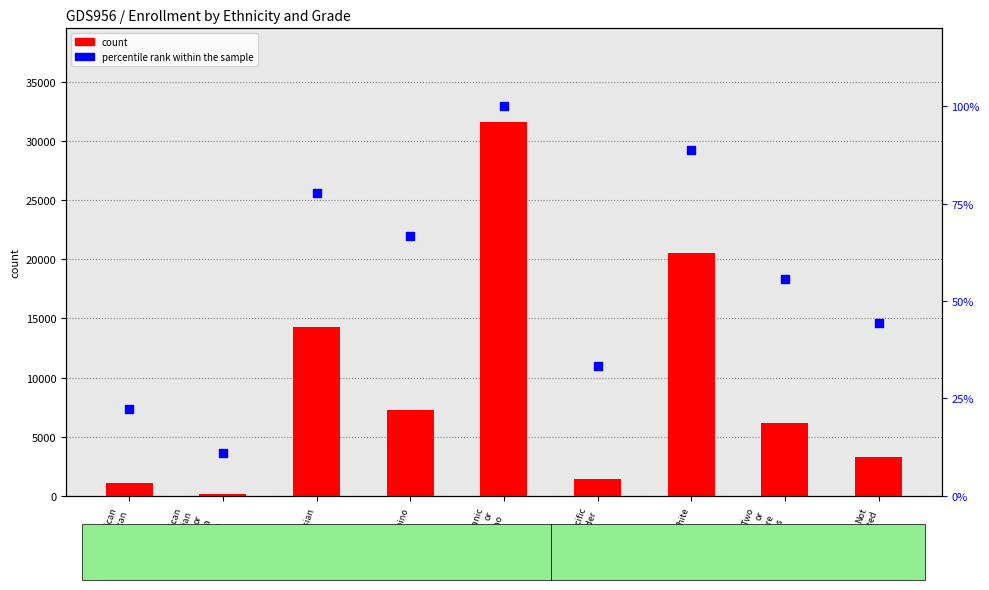

Is the value of count at American
Indian
or
Alaska
Native greater than the value of percentile rank within the sample at Pacific
Islander?

Yes